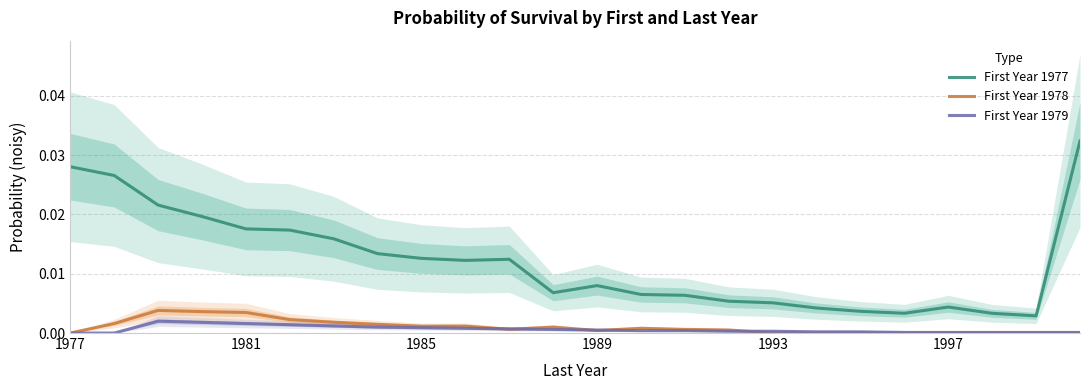

True or false: First Year 1977 and First Year 1978 cross at least once.

False